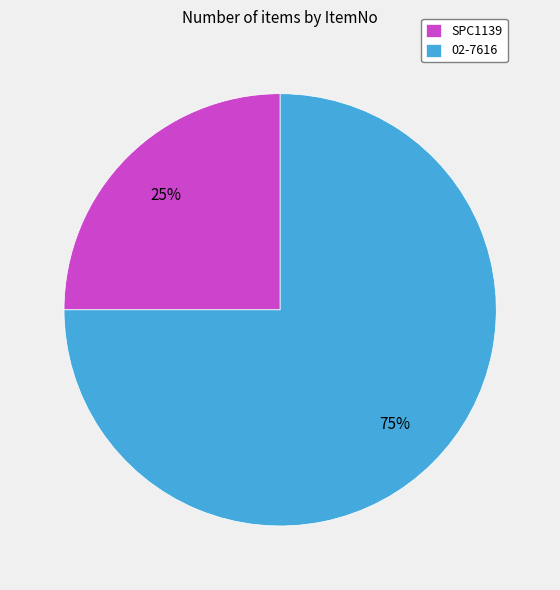

How many slices are in this pie chart?

2